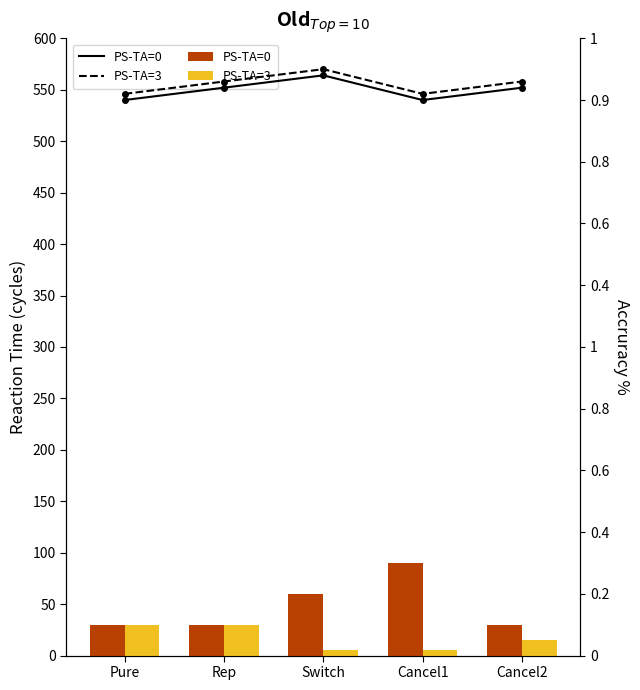

Count the PS-TA=0 values in the range 0 to 1.

5